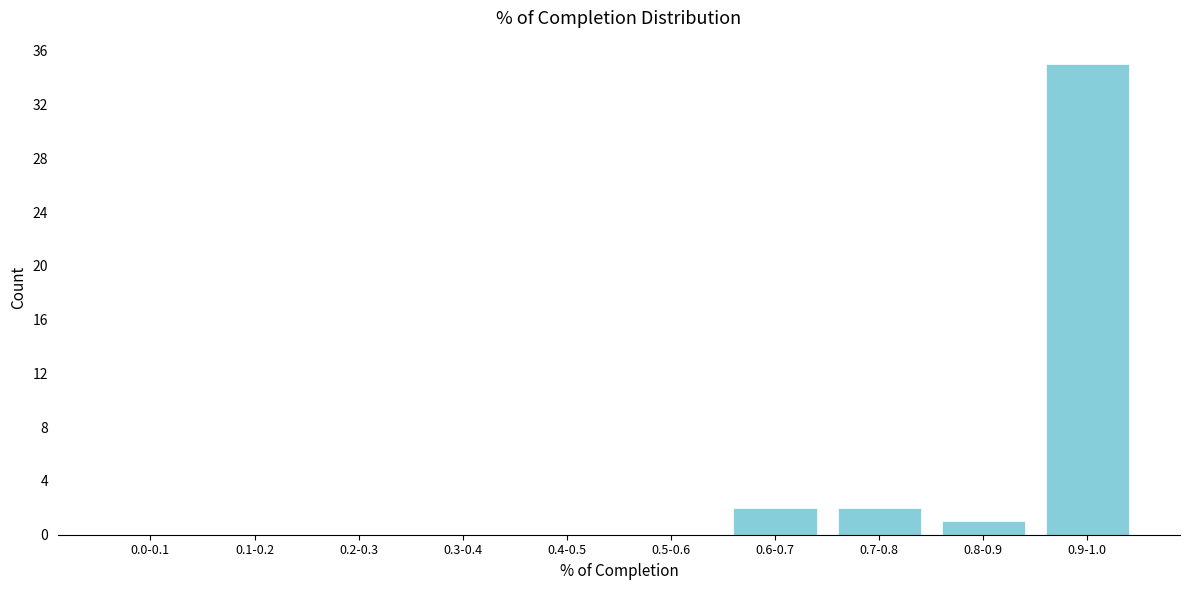

Reading left to right, list all the values displayed in this chart.

0.0-0.1=0	0.1-0.2=0	0.2-0.3=0	0.3-0.4=0	0.4-0.5=0	0.5-0.6=0	0.6-0.7=2	0.7-0.8=2	0.8-0.9=1	0.9-1.0=35